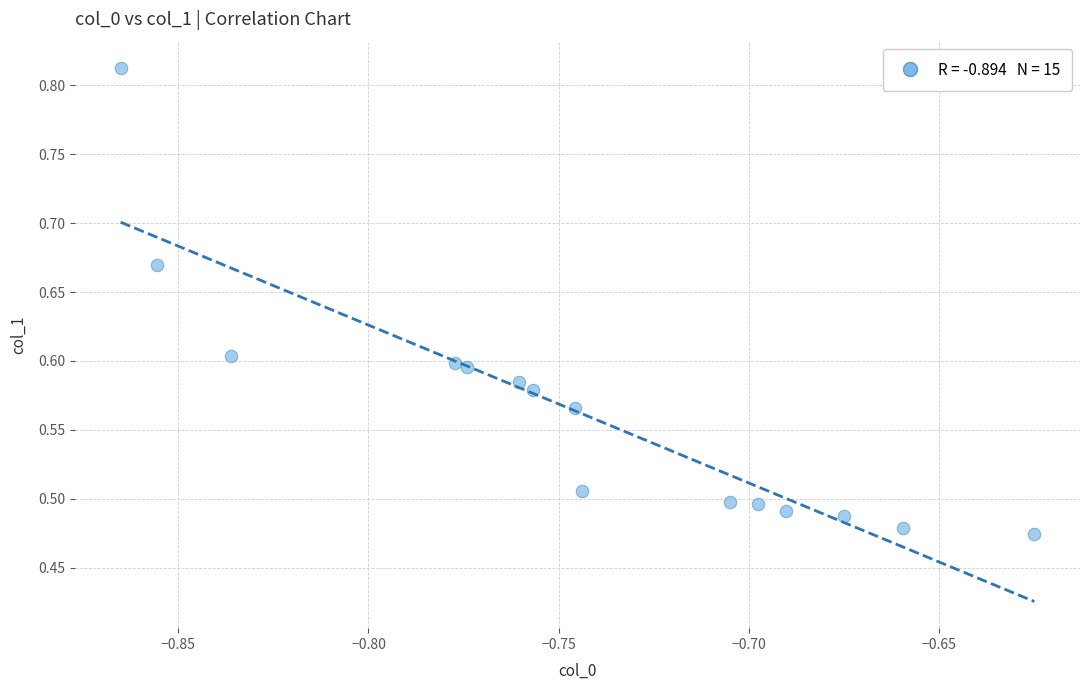

What is the range of Y values (max minus min)?

0.3